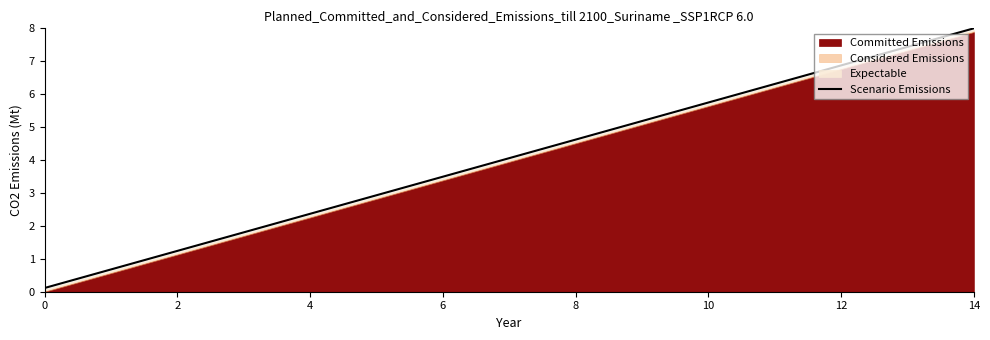

What is the value of the 11th point from the left?

2.9